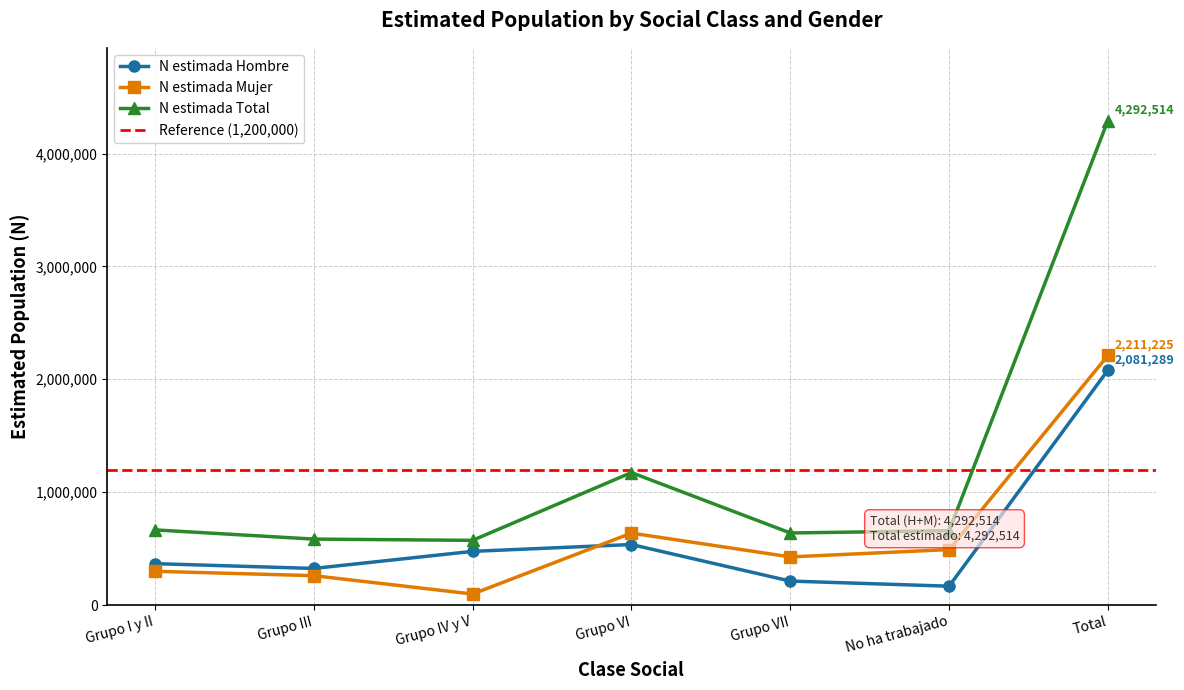

At which label does n_muestra_Hombre reach its peak?

Total